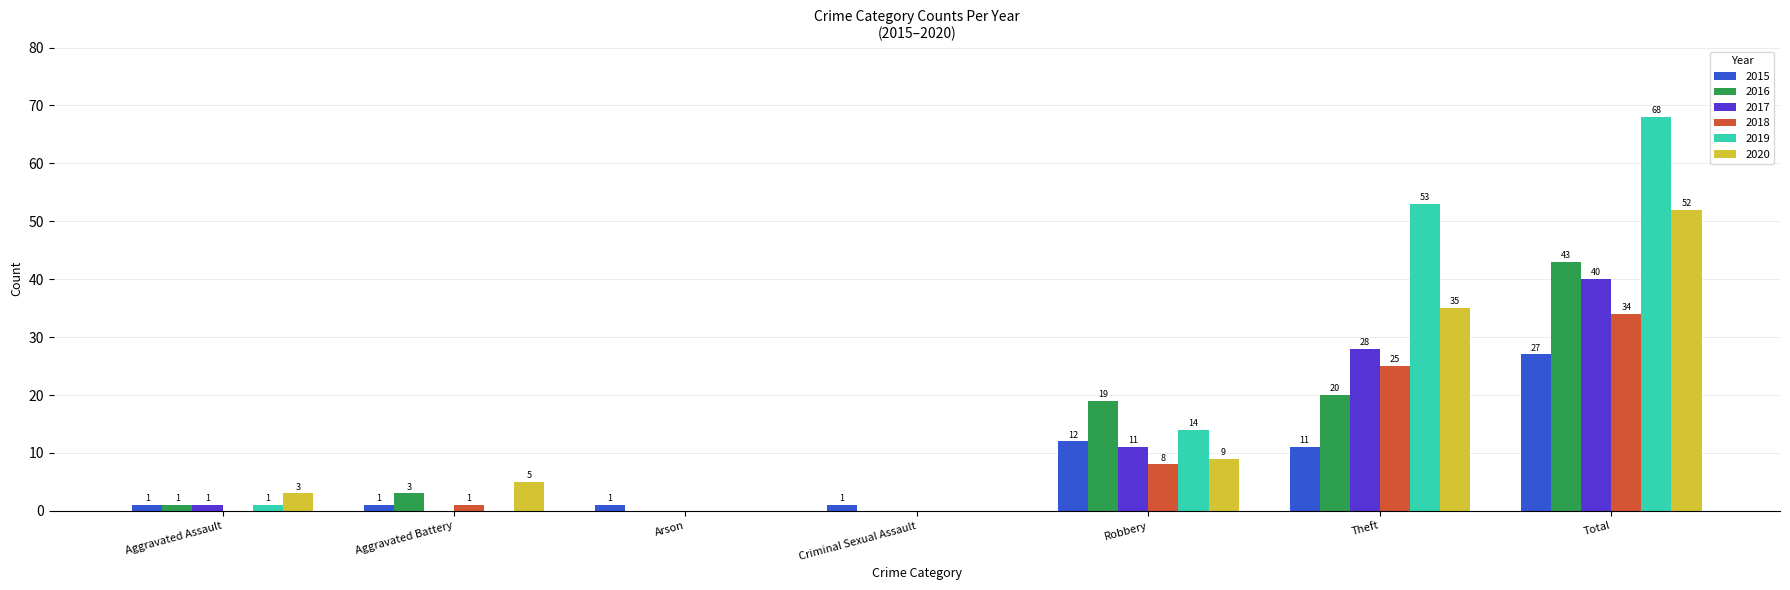

At which label is 2016 closest to 21?

Theft